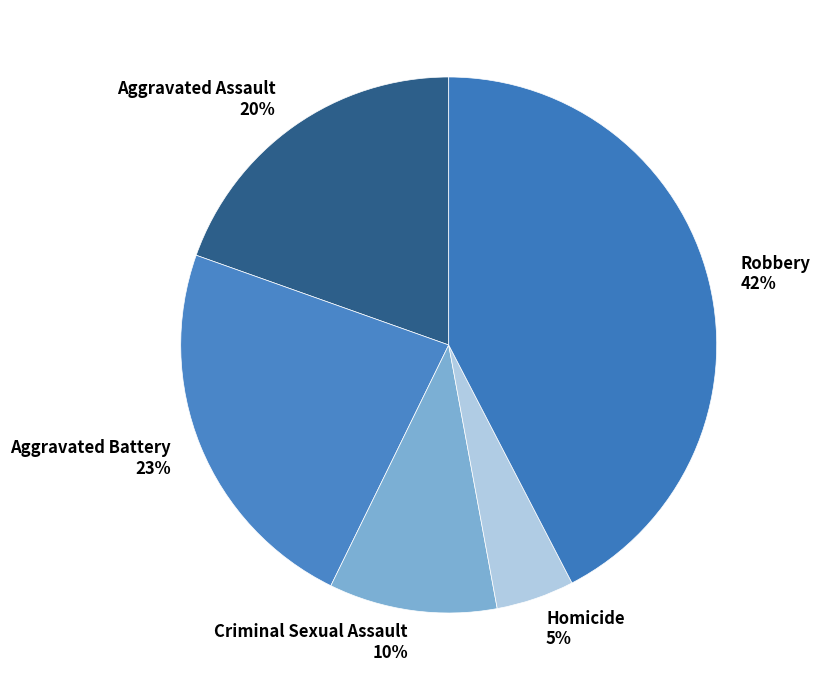

What percentage is the Aggravated Battery slice, to the nearest percent?

23%